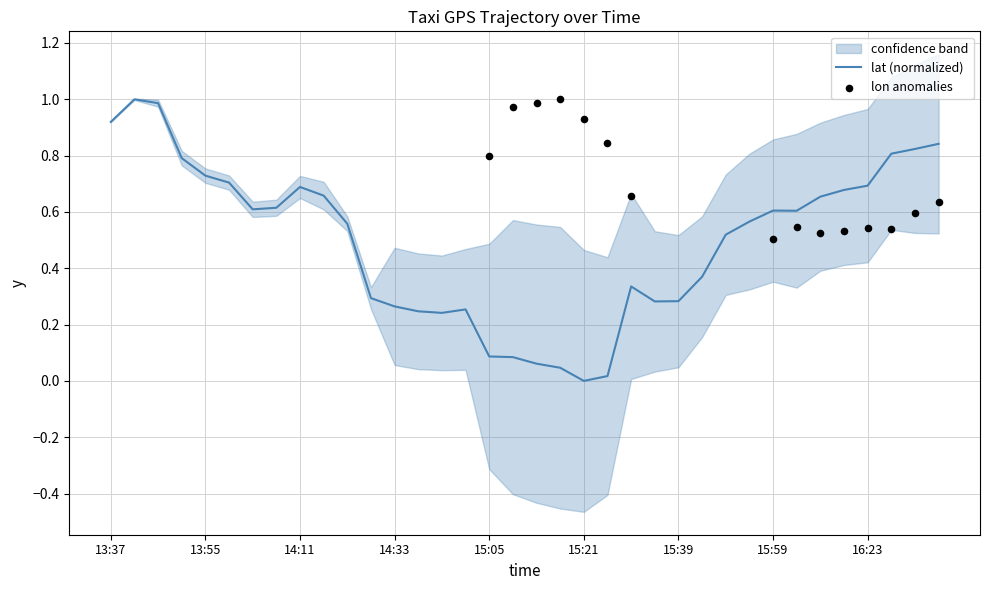

What is the change in value from 13:55 to 14:24?

-0.4